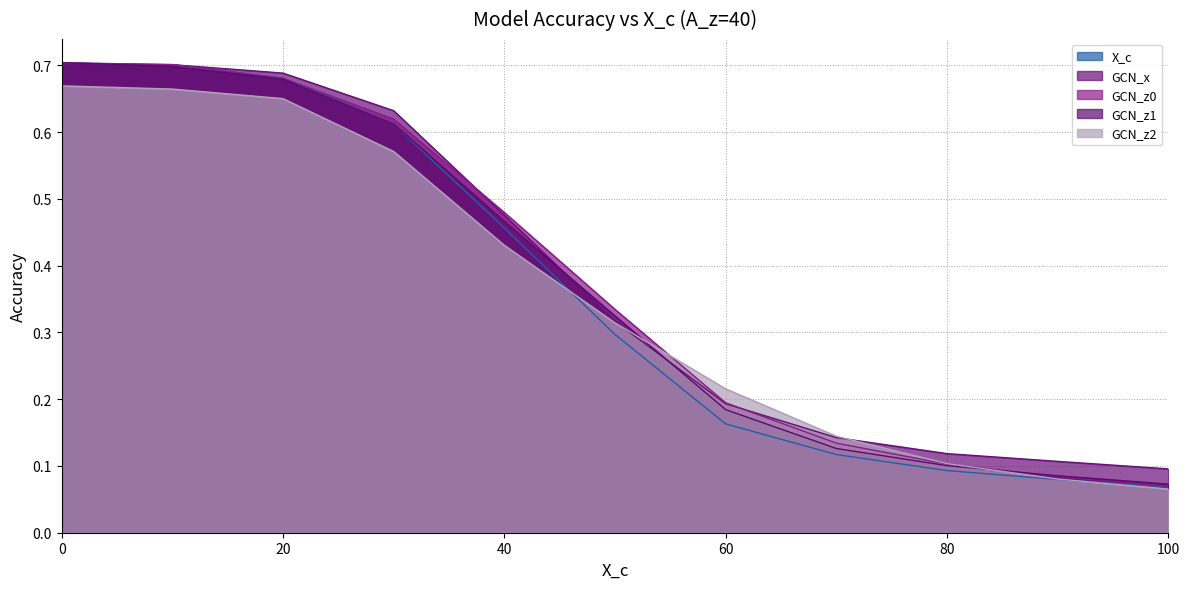

How many series are shown in this chart?

5